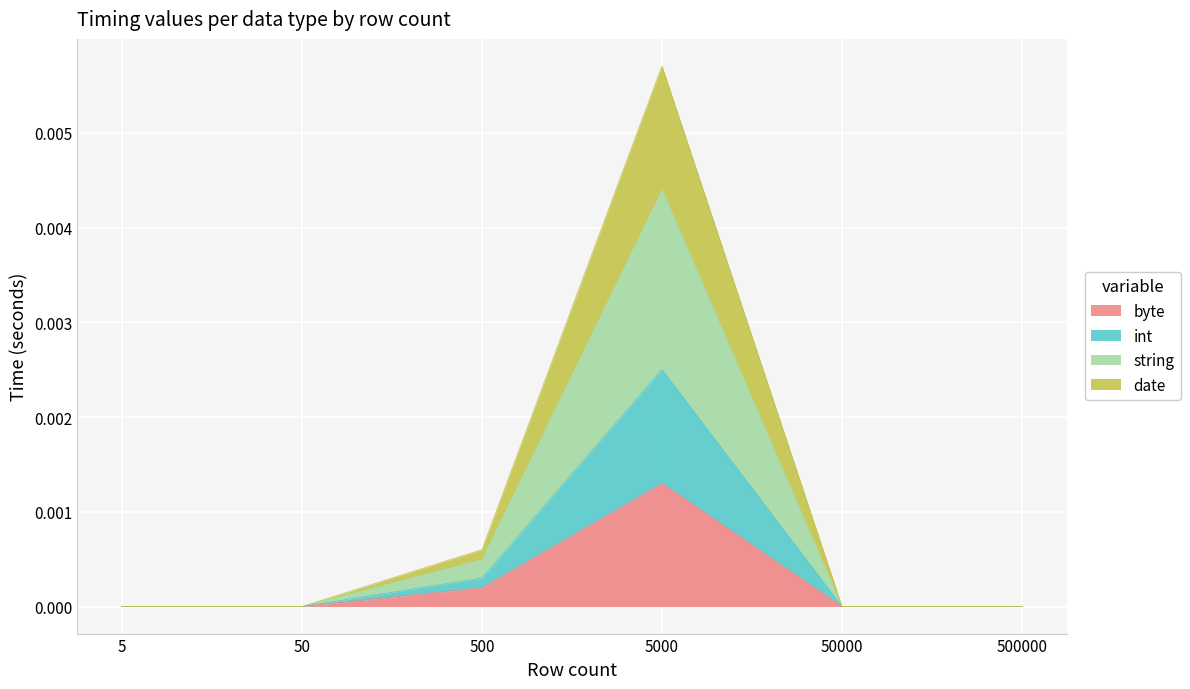

True or false: int and byte cross at least once.

False